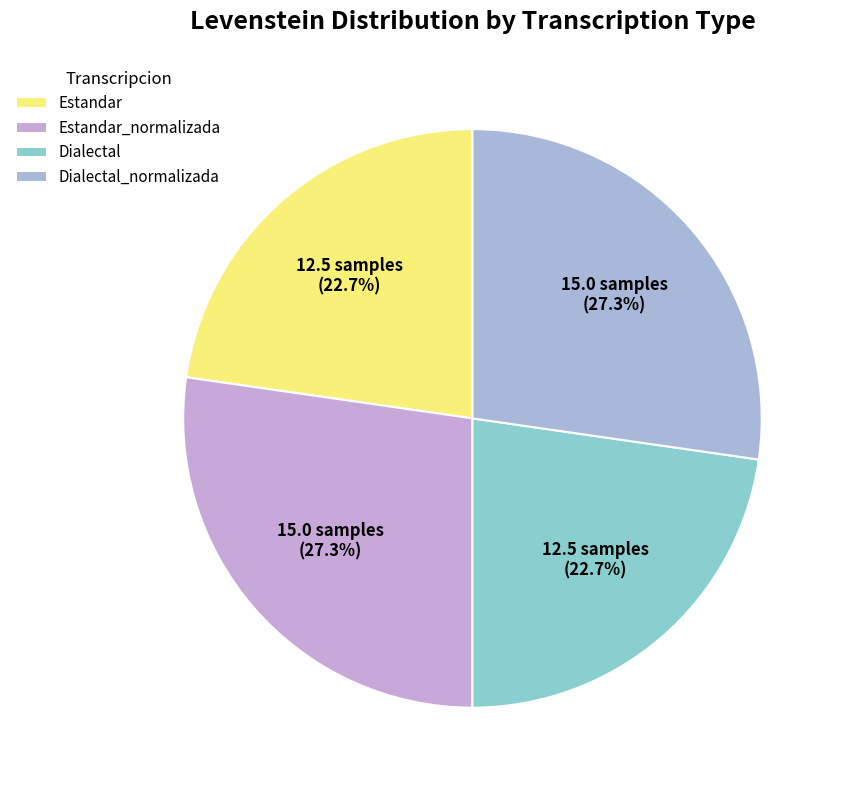

To the nearest percent, what is the difference between the Estandar_normalizada and Dialectal slice percentages?

5%